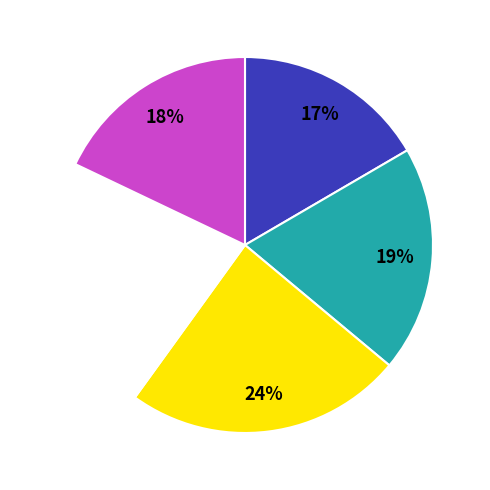

Is there a majority slice in this chart?

No